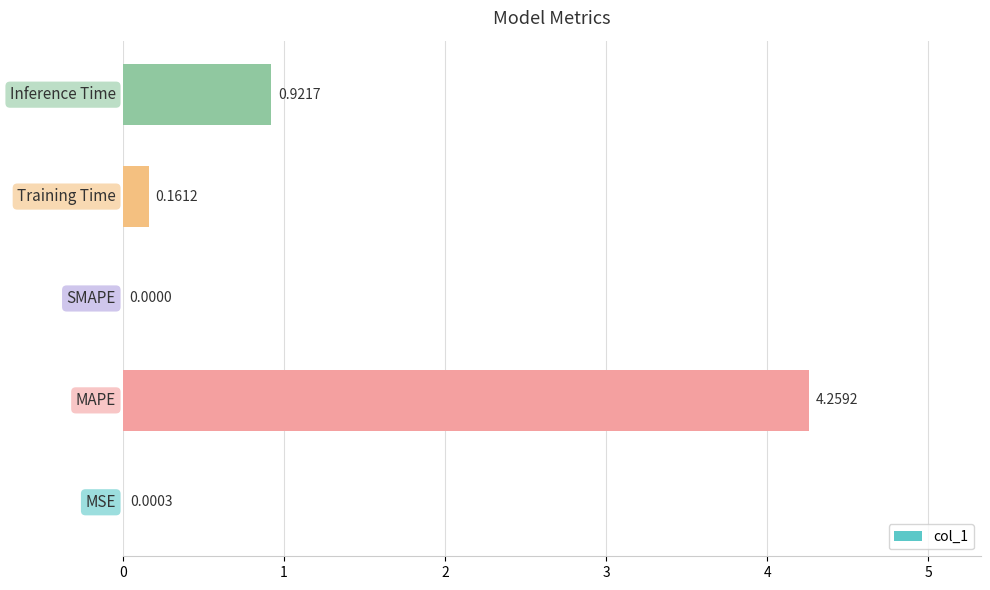

Count the number of data series in this chart.

1